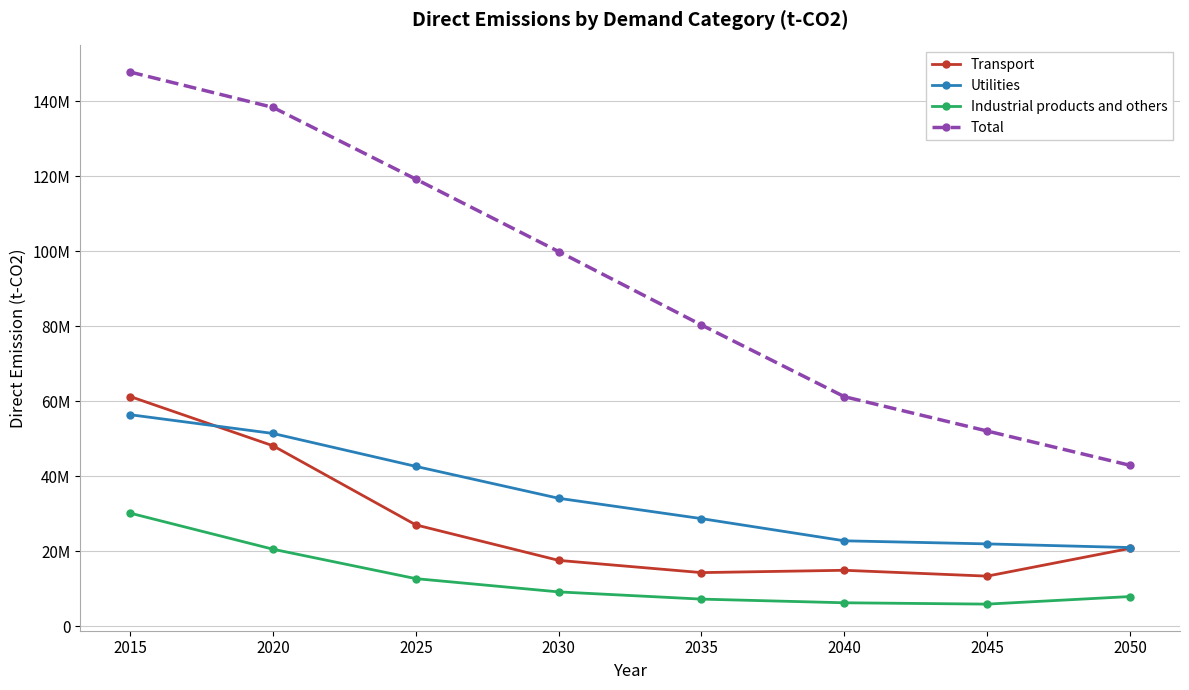

Which series ends up on top after the final intersection of Transport and Utilities?

Utilities